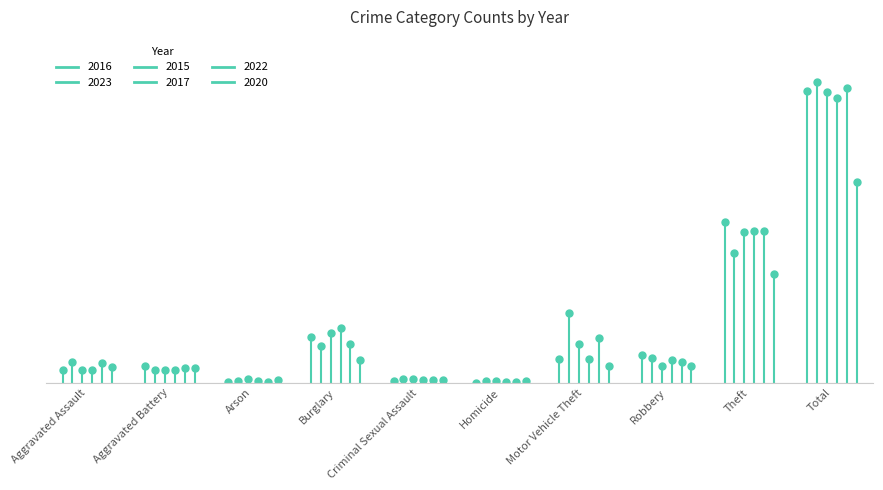

At which category is the sum across all series the highest?

Total